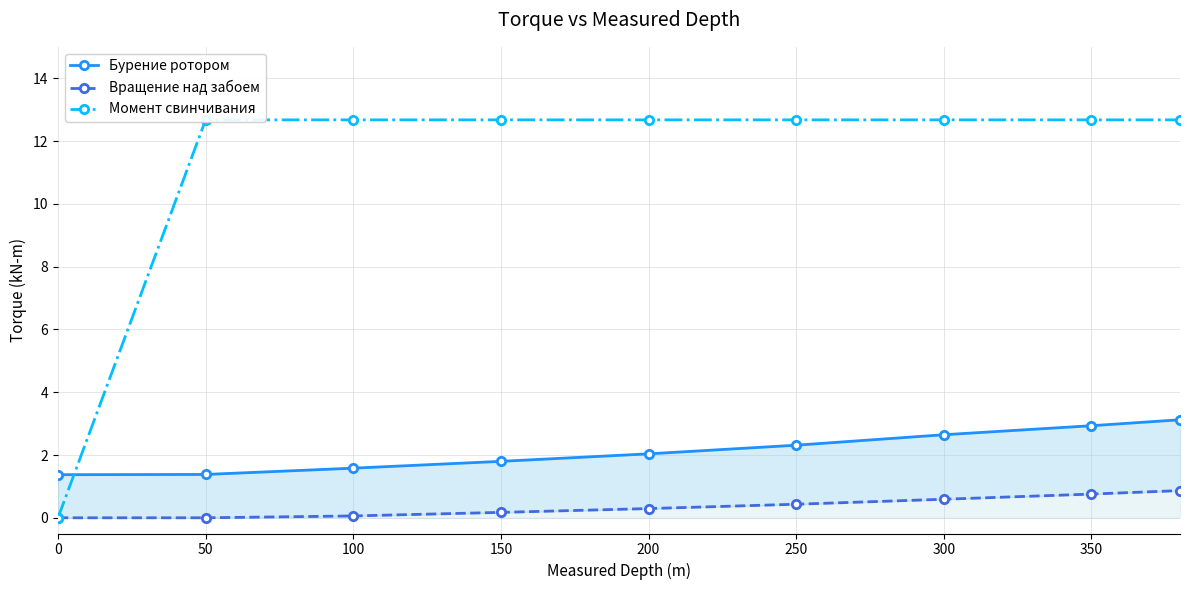

True or false: Вращение над забоем and Момент свинчивания cross at least once.

False